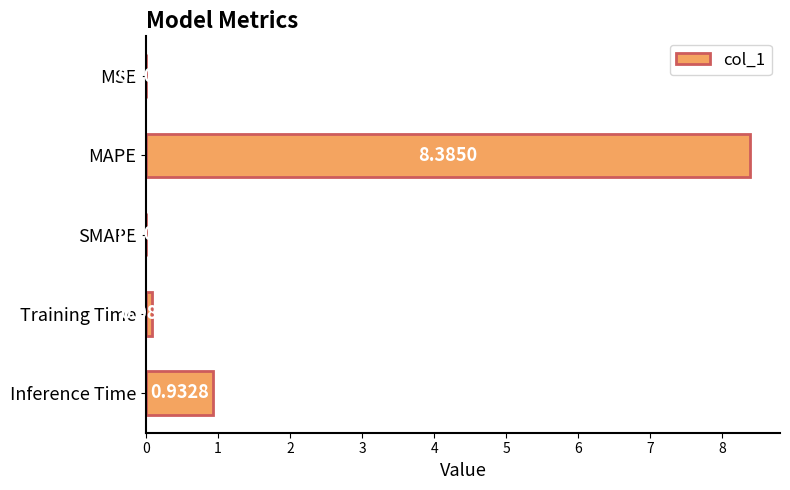

Which has a higher value, SMAPE or MSE?

MSE